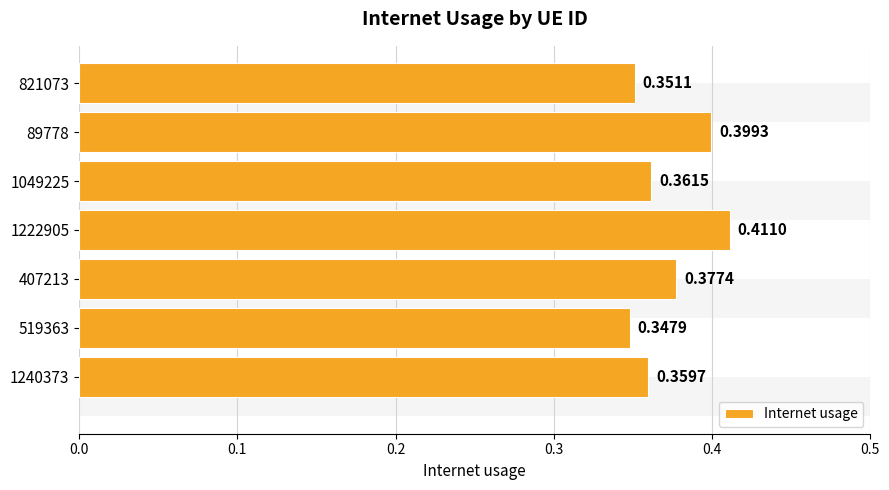

What is the maximum value shown in the chart?

0.4